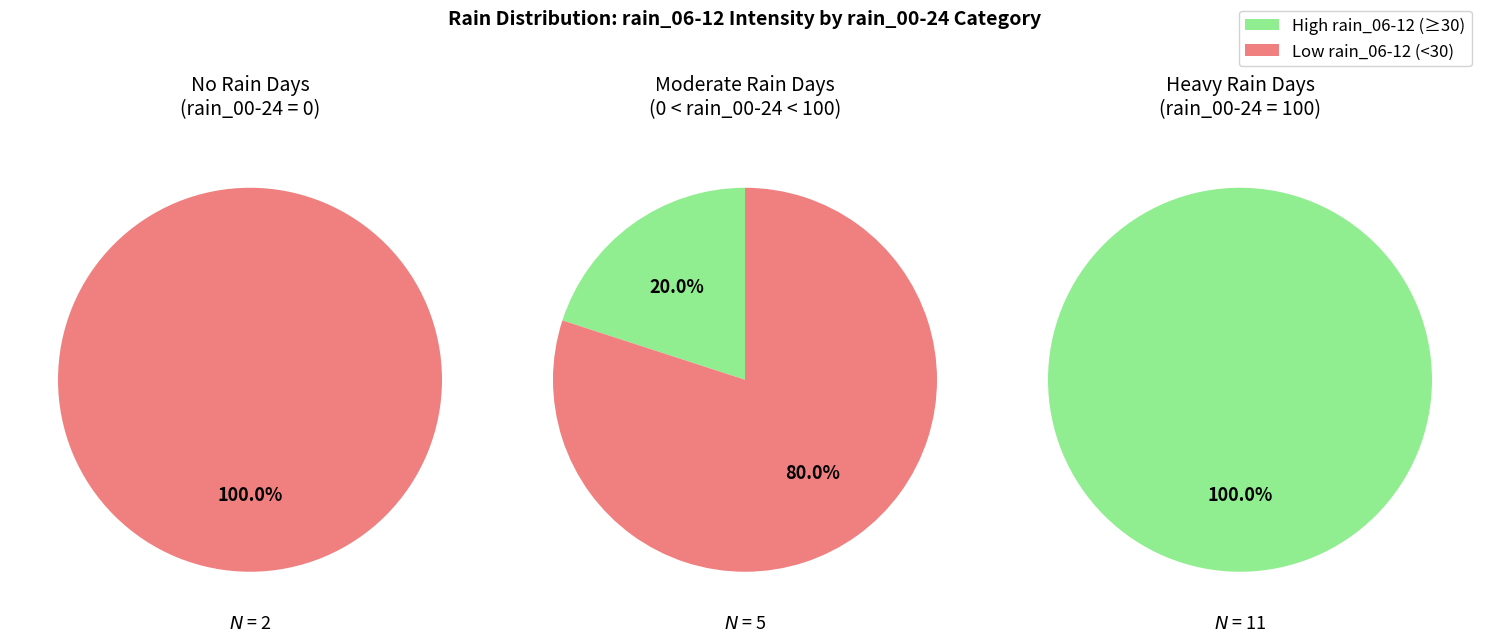

Combined, do 9 and 7 account for over 50%?

No